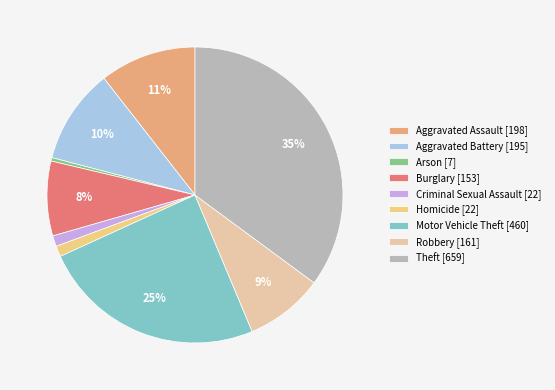

To the nearest percent, what portion does Burglary represent?

8%